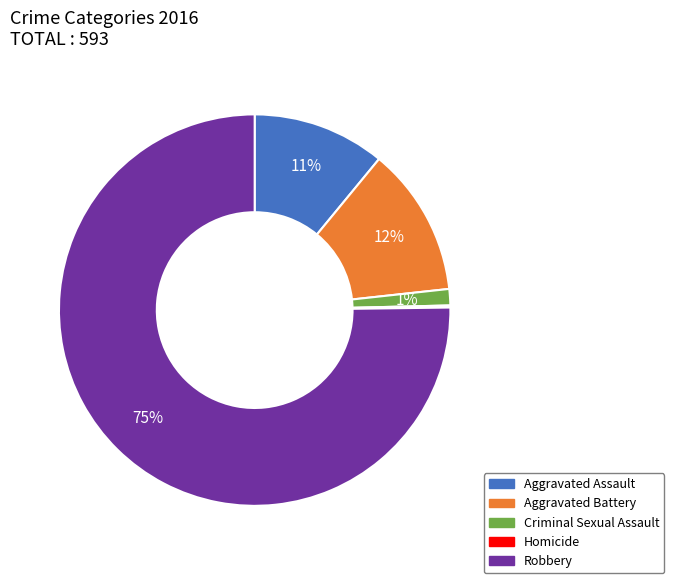

Which slice is the largest?

Robbery